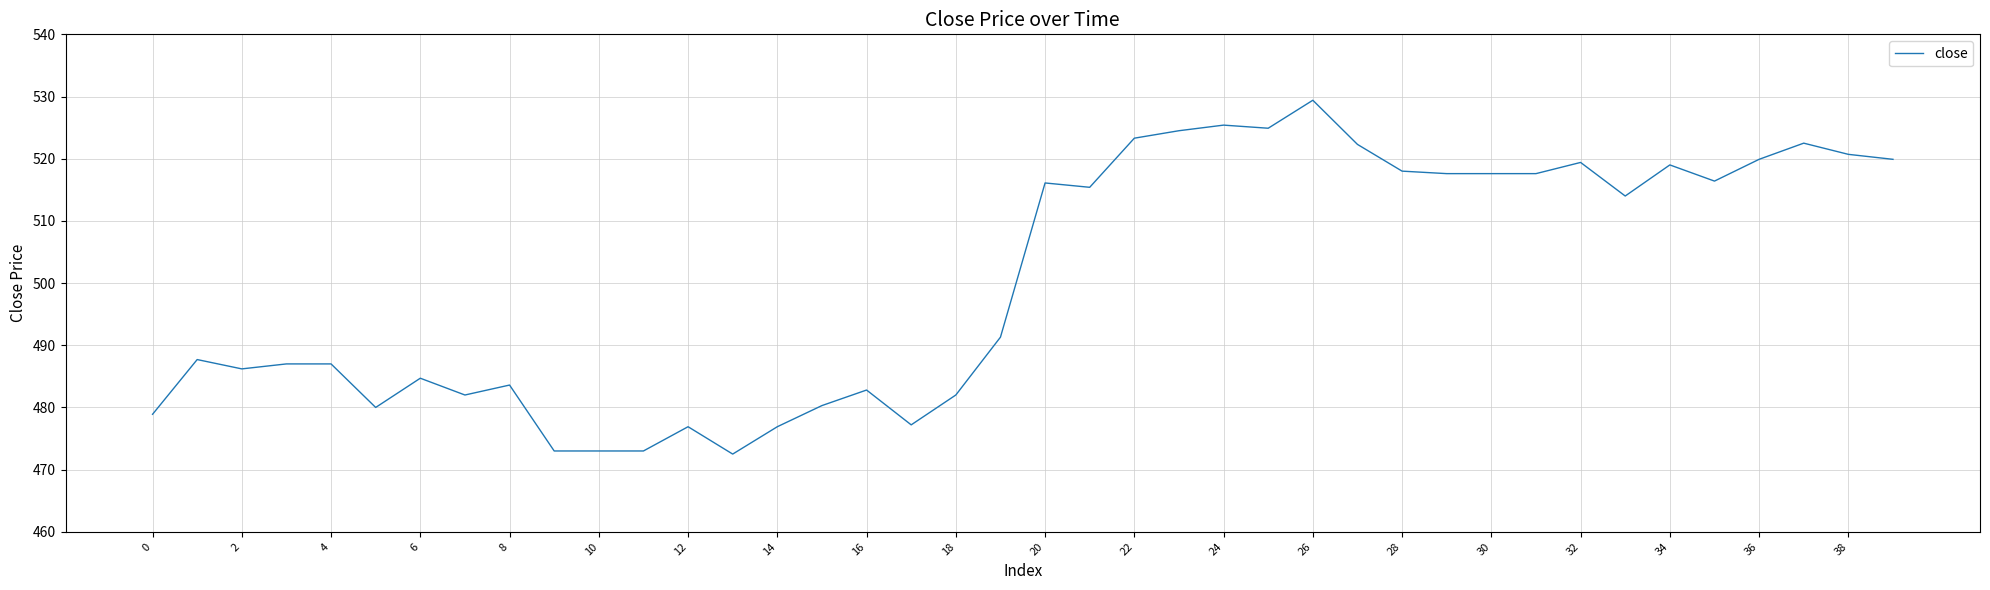

What is the difference between the maximum and minimum values?

56.9